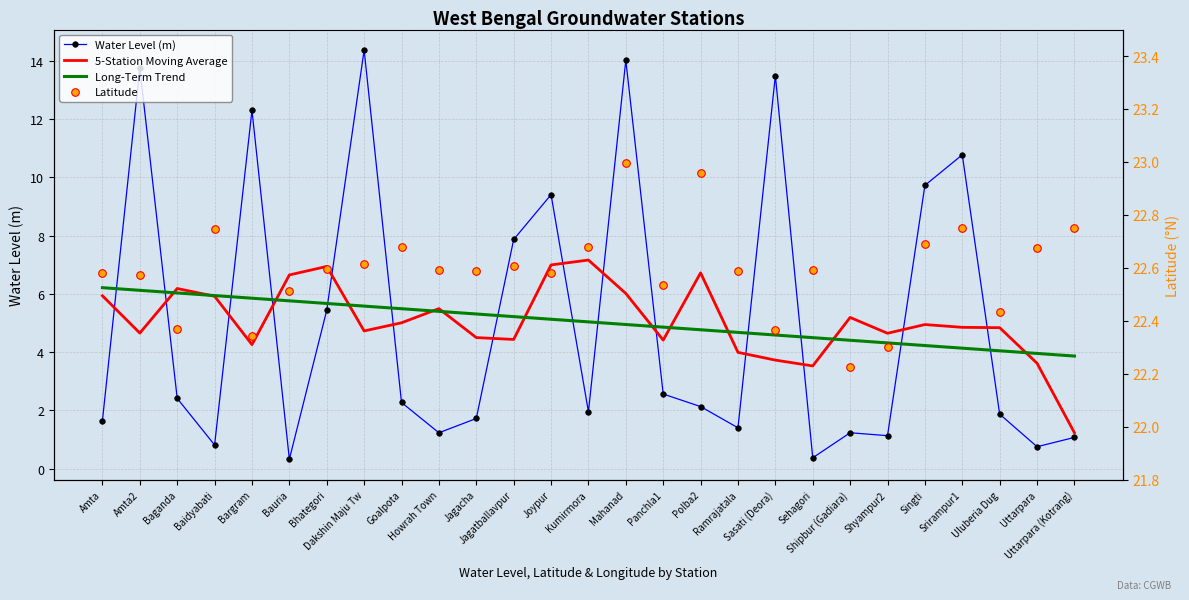

What is the total value across all series at Polba2?

36.6